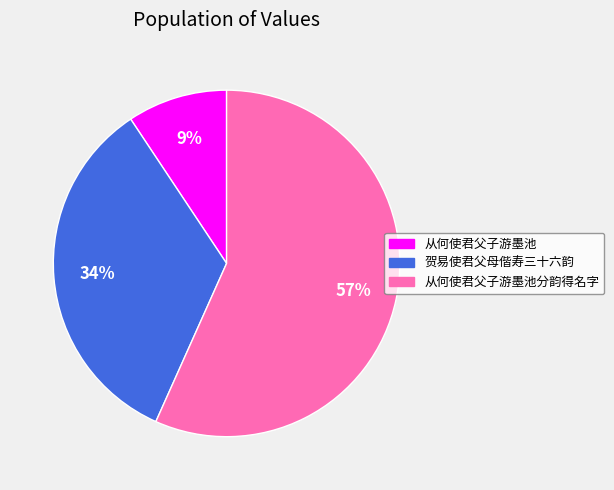

Does any single category account for the majority?

Yes